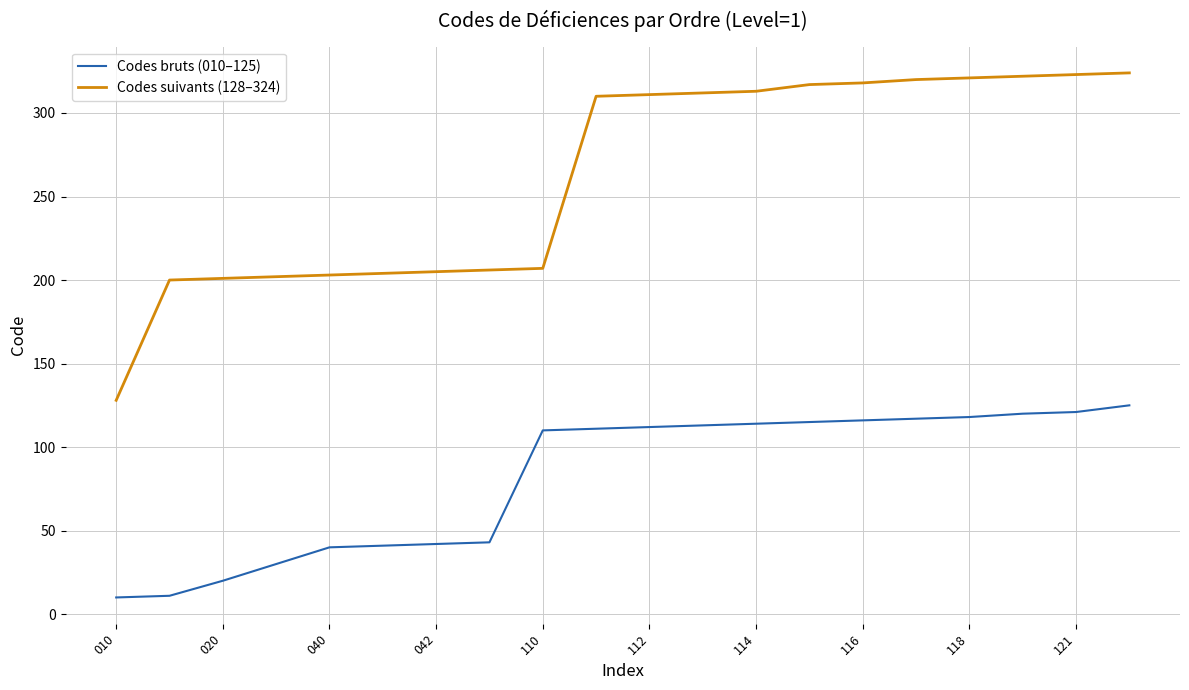

True or false: Codes bruts (010–125) and Codes suivants (128–324) intersect in this chart.

False